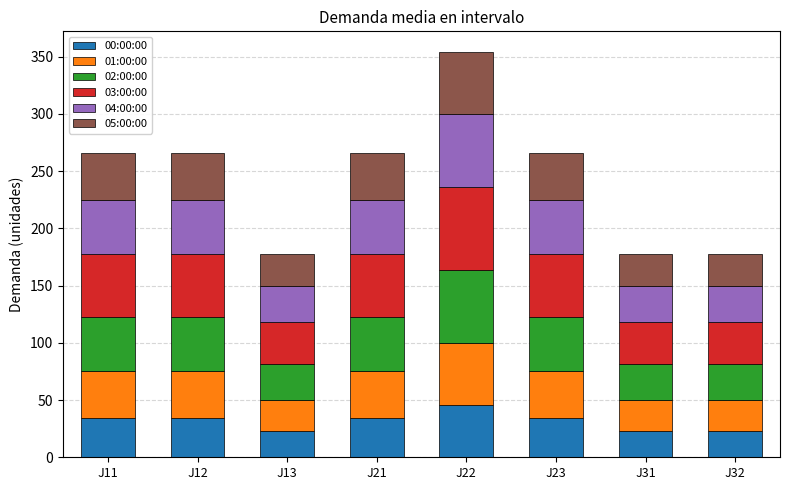

What is the lowest value of the 00:00:00 series?

22.7